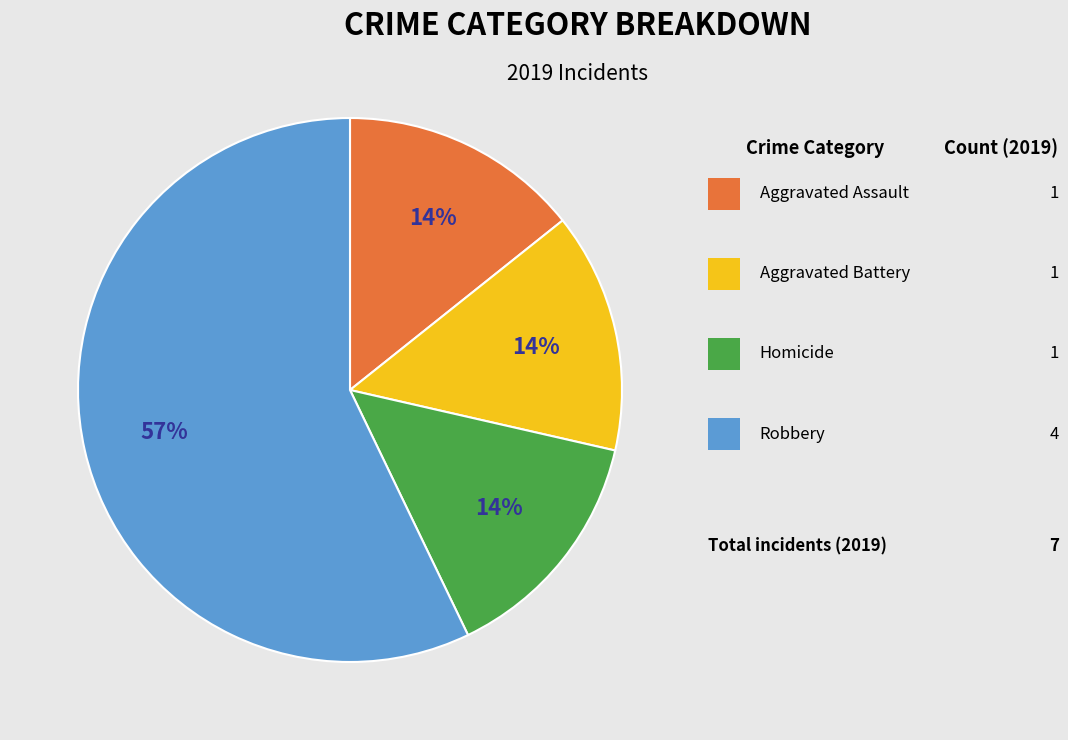

Is there any slice that represents more than half of the pie?

Yes